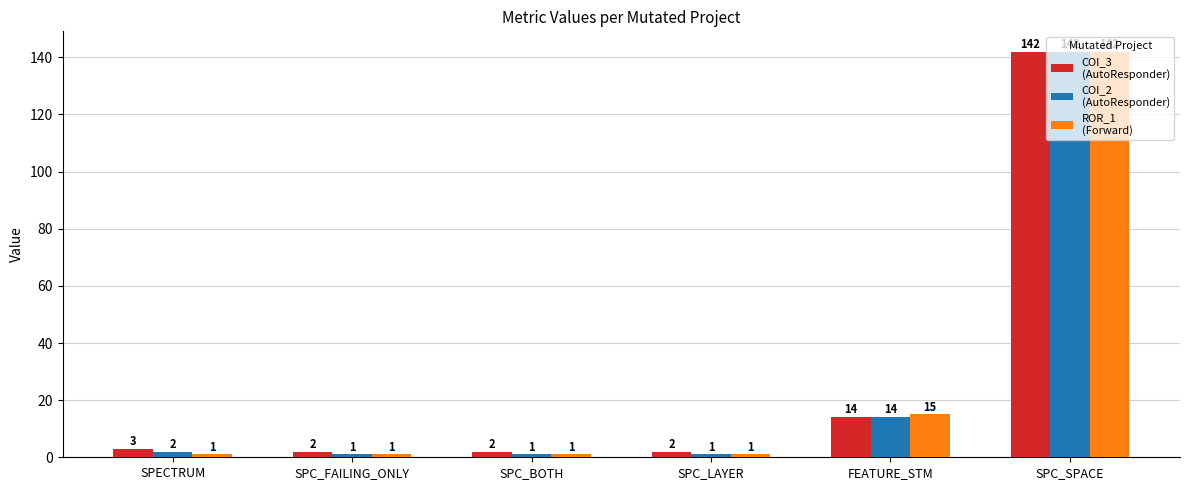

What is the maximum value shown in the chart?

142